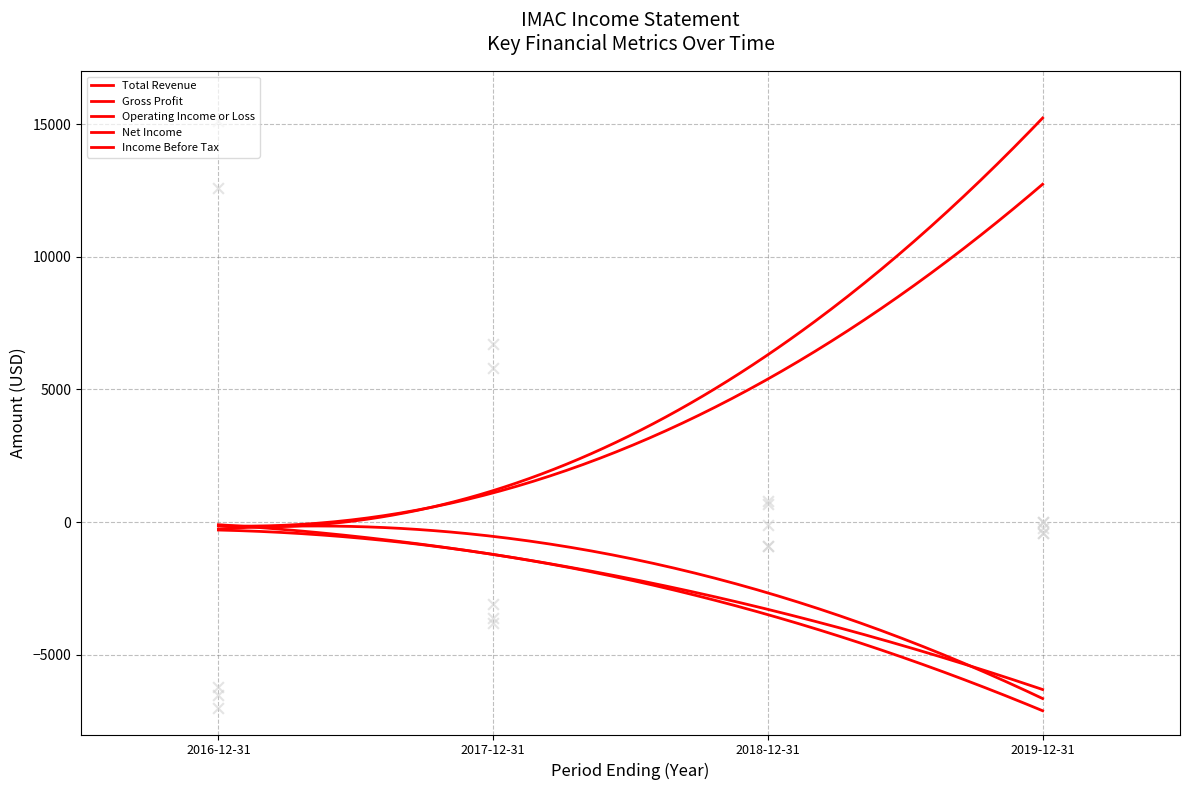

Which series reaches the maximum Y coordinate?

Total Revenue